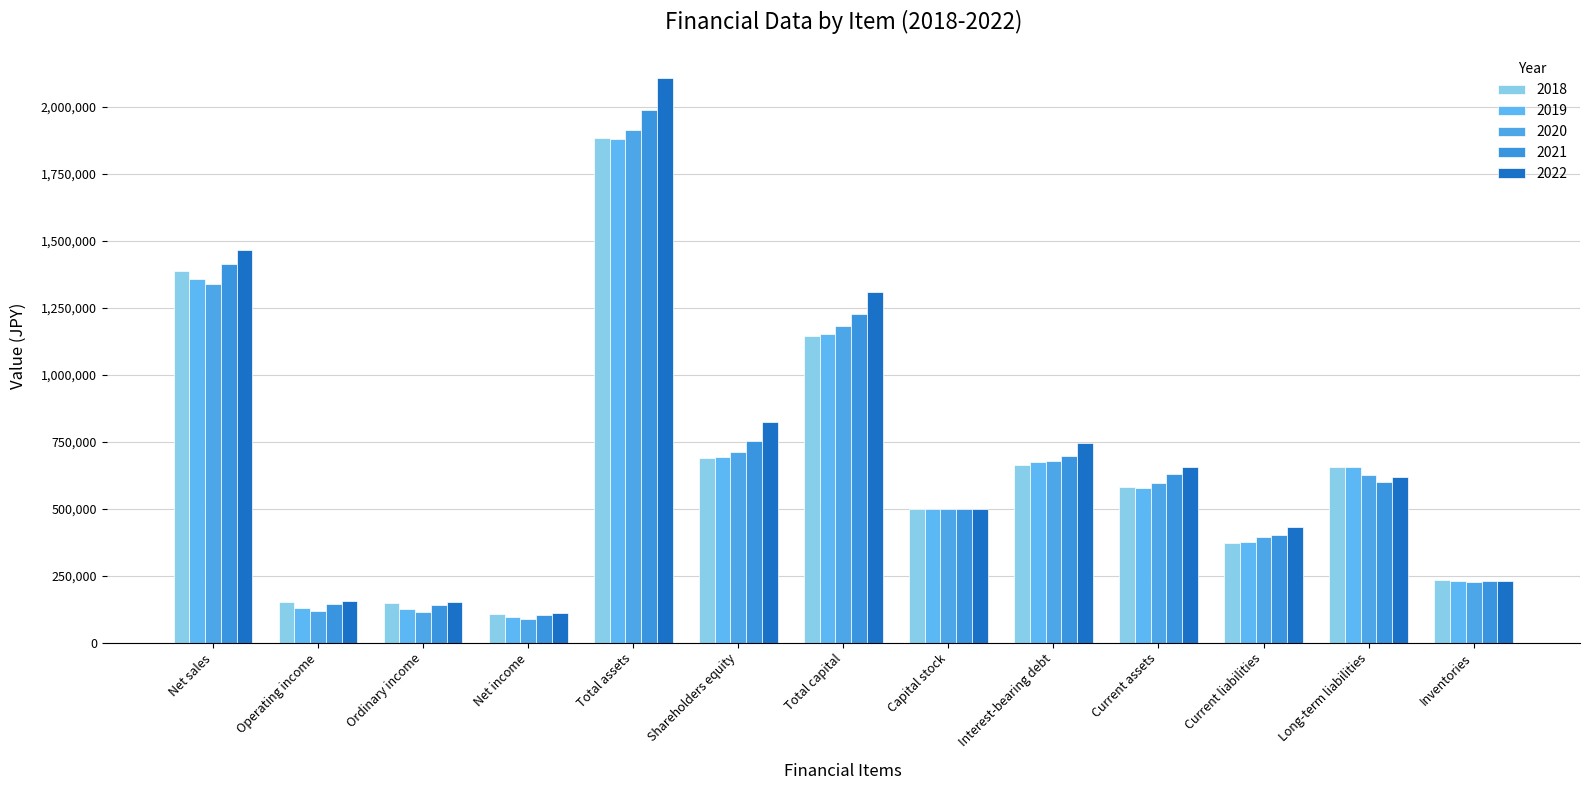

Are the bars horizontal?

No